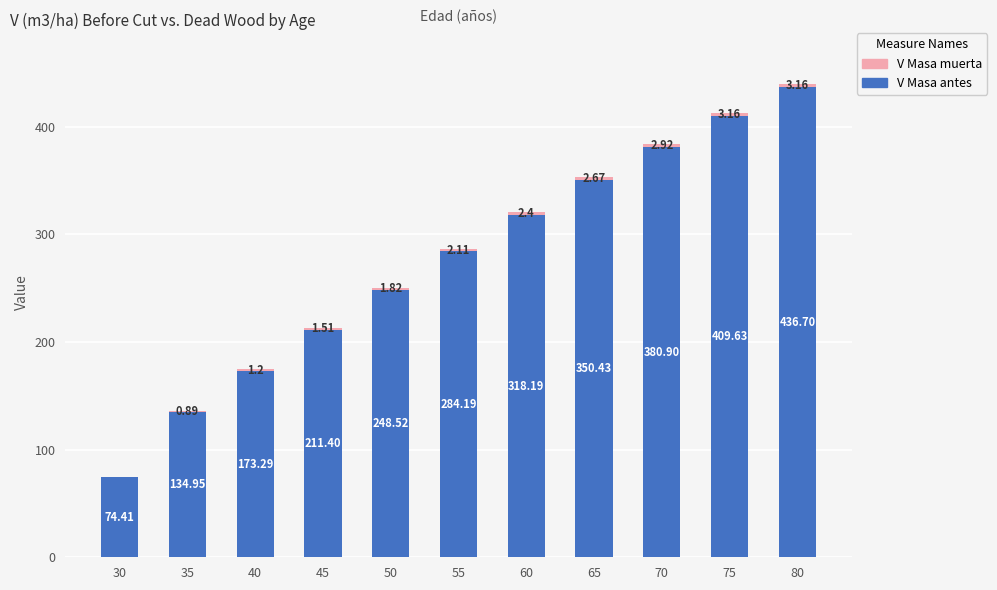

What is the total value across all series at 75?

412.8